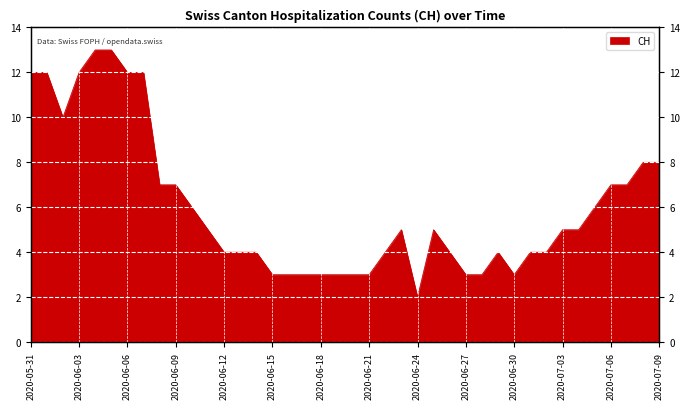

Reading left to right, transcribe all the data shown in this chart.

2020-05-31=12	2020-06-01=12	2020-06-02=10	2020-06-03=12	2020-06-04=13	2020-06-05=13	2020-06-06=12	2020-06-07=12	2020-06-08=7	2020-06-09=7	2020-06-10=6	2020-06-11=5	2020-06-12=4	2020-06-13=4	2020-06-14=4	2020-06-15=3	2020-06-16=3	2020-06-17=3	2020-06-18=3	2020-06-19=3	2020-06-20=3	2020-06-21=3	2020-06-22=4	2020-06-23=5	2020-06-24=2	2020-06-25=5	2020-06-26=4	2020-06-27=3	2020-06-28=3	2020-06-29=4	2020-06-30=3	2020-07-01=4	2020-07-02=4	2020-07-03=5	2020-07-04=5	2020-07-05=6	2020-07-06=7	2020-07-07=7	2020-07-08=8	2020-07-09=8